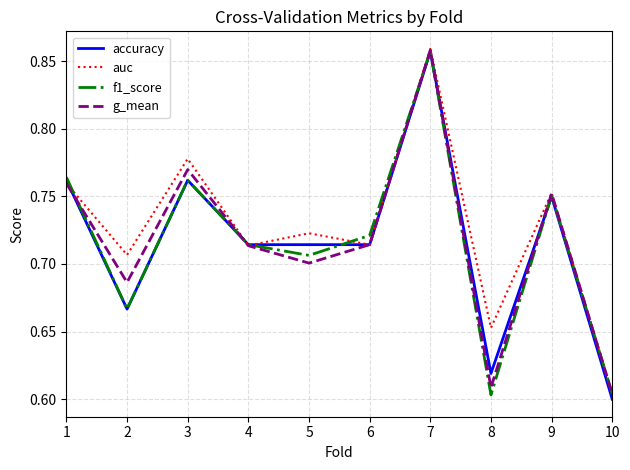

True or false: f1_score has more than 1 points higher than both neighbors.

True